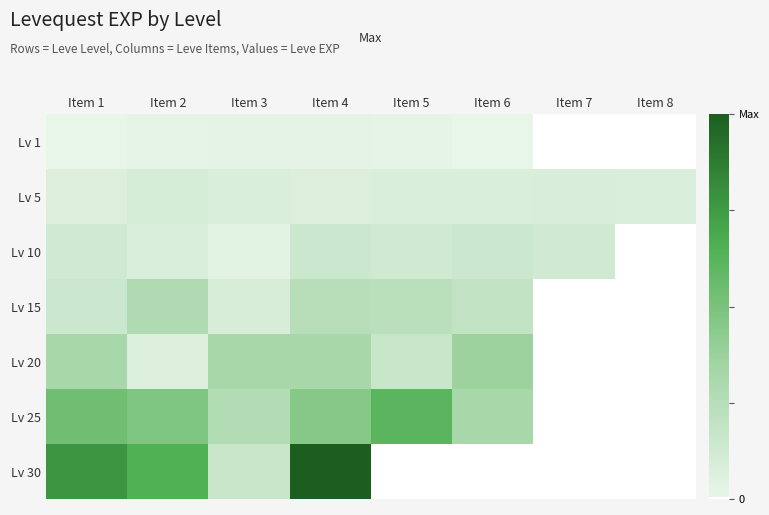

Which category has the lowest value in the Lv 10 series?

Item 3